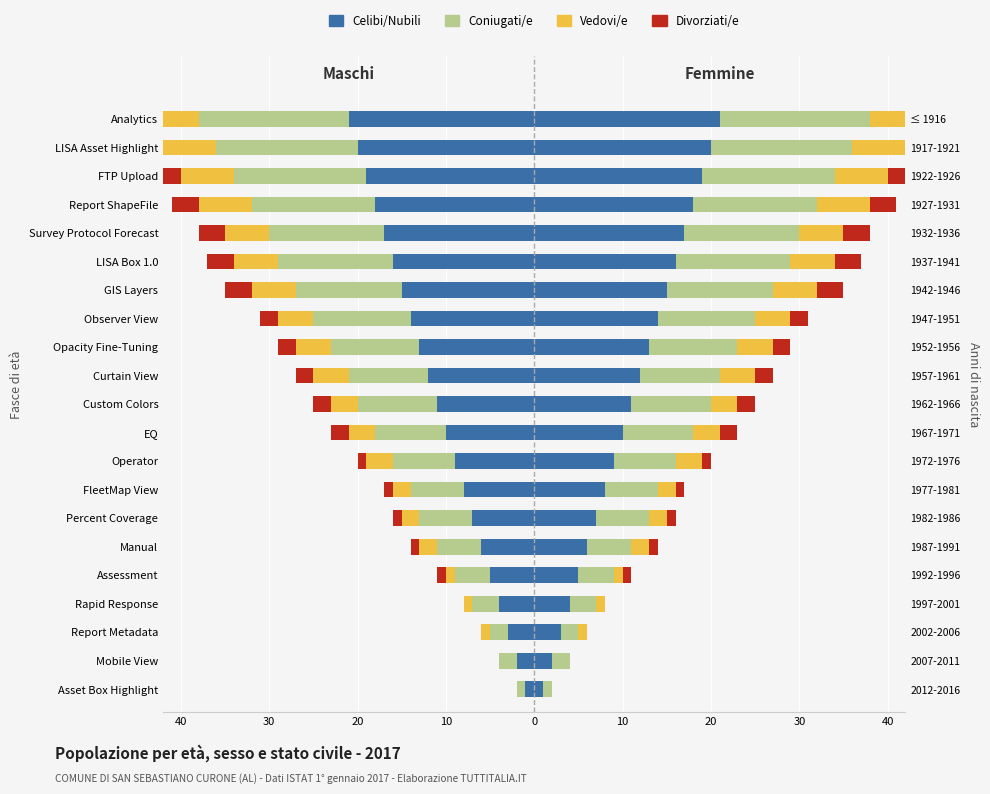

True or false: Divorziati/e has a value of -4 at FTP Upload.

False